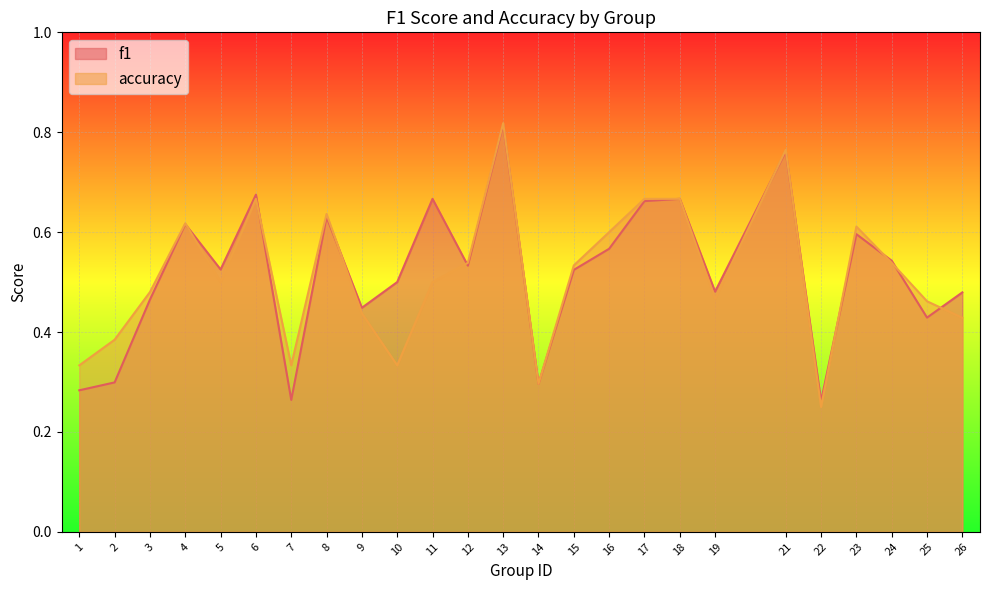

What is the total value across all series at 24?

1.1